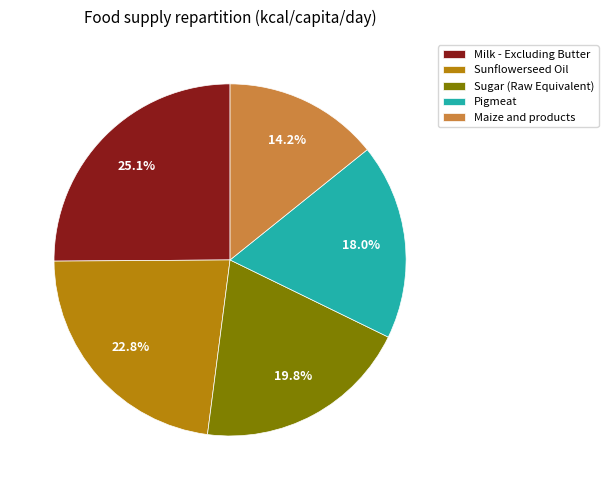

Is there a majority slice in this chart?

No